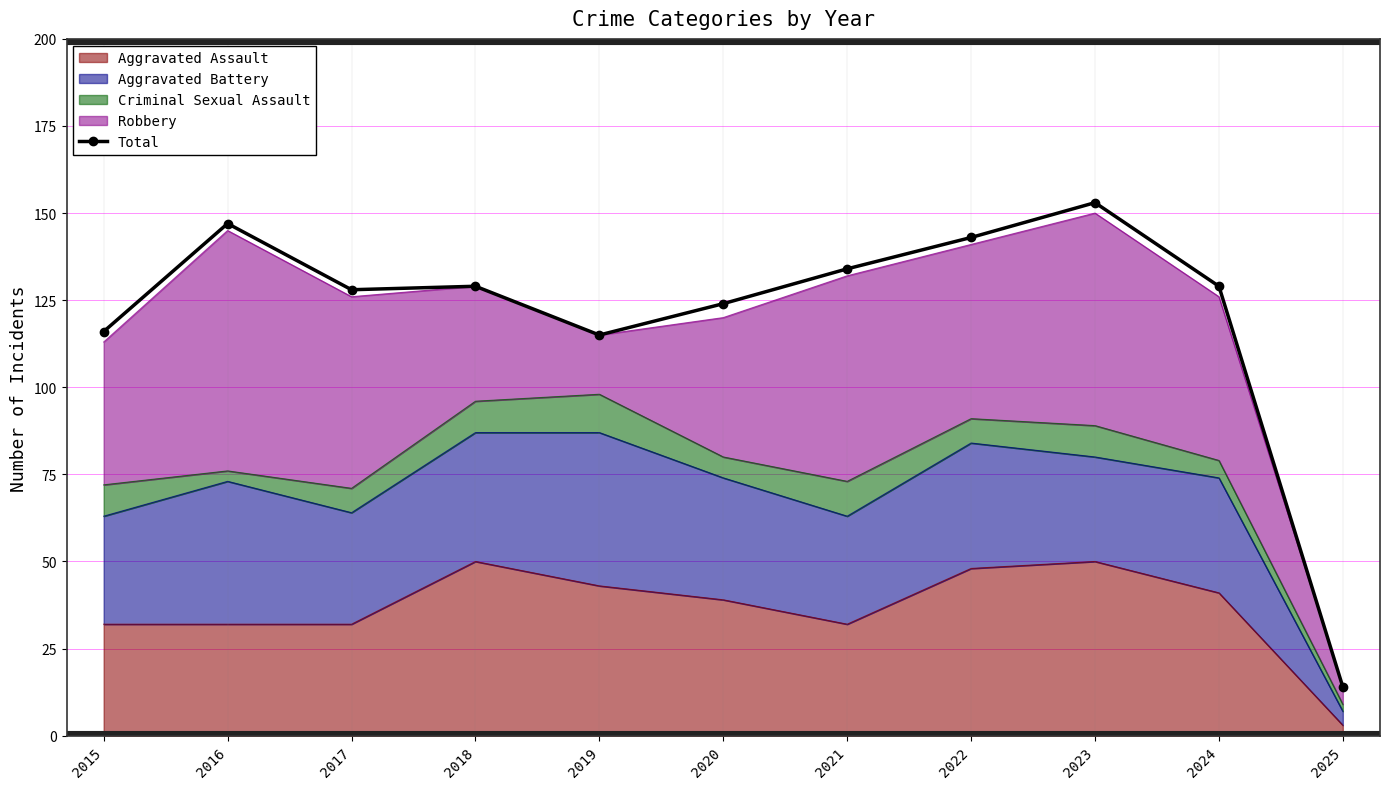

What value does the data have at 2022, to the nearest 10?

140